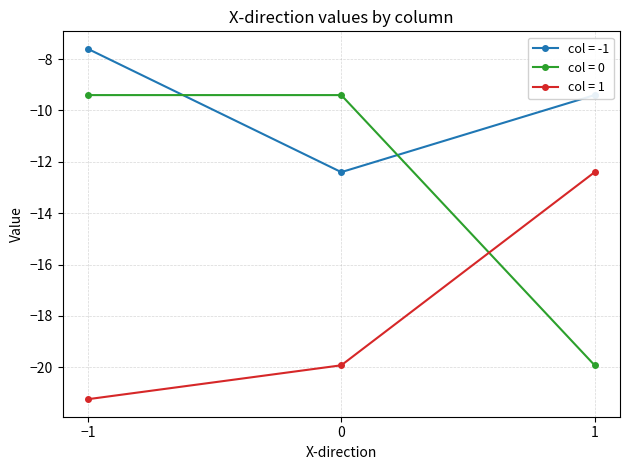

What is the sum of the col = -1 values at 1 and 0?

-21.8